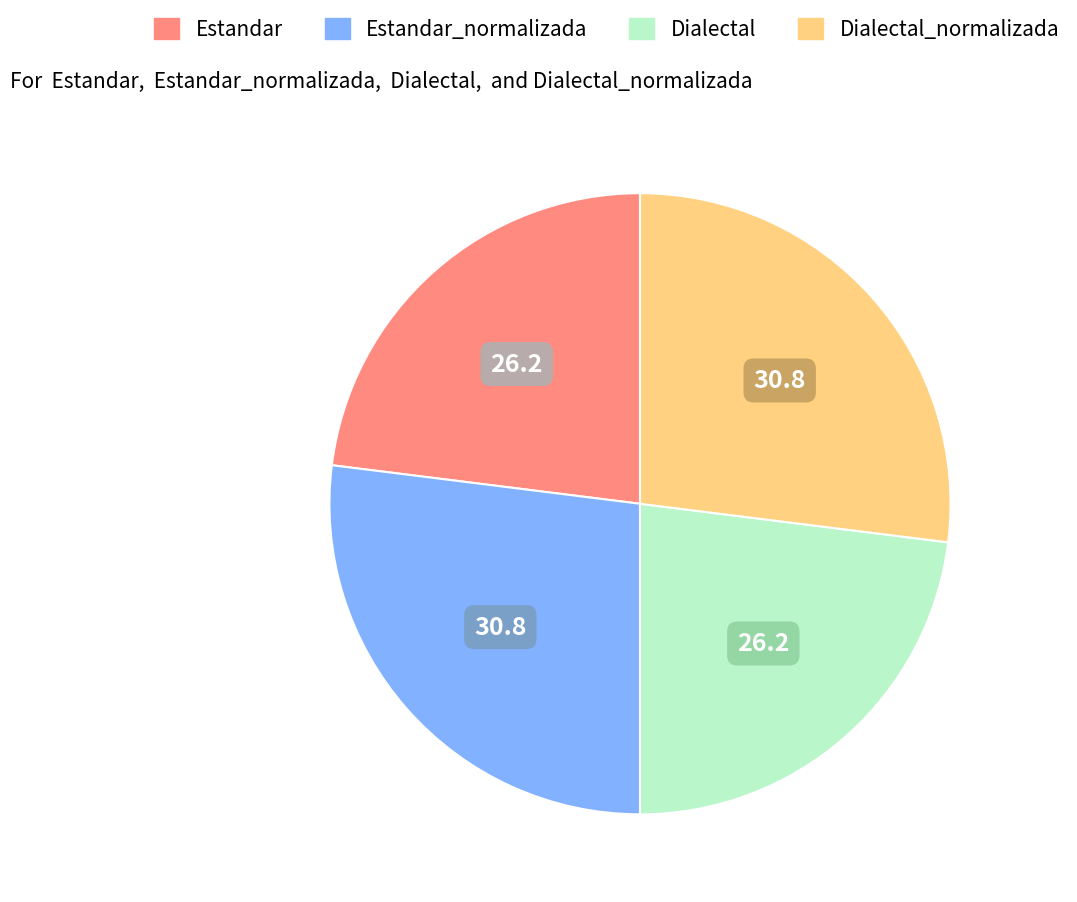

Does any single category account for the majority?

No